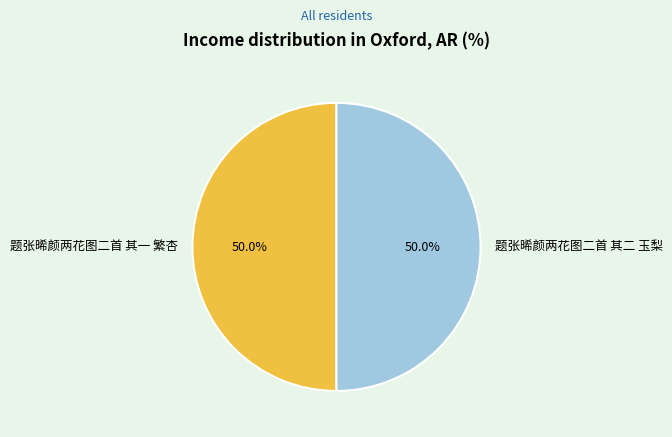

To the nearest percent, what portion does 题张晞颜两花图二首 其一 繁杏 represent?

50%